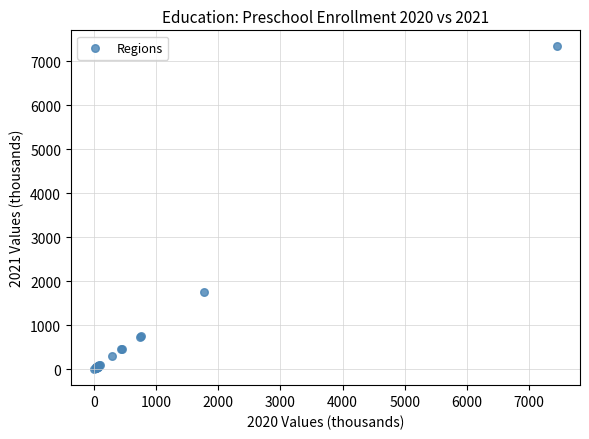

What Y value in the scatter plot is closest to 3672?

1761.1